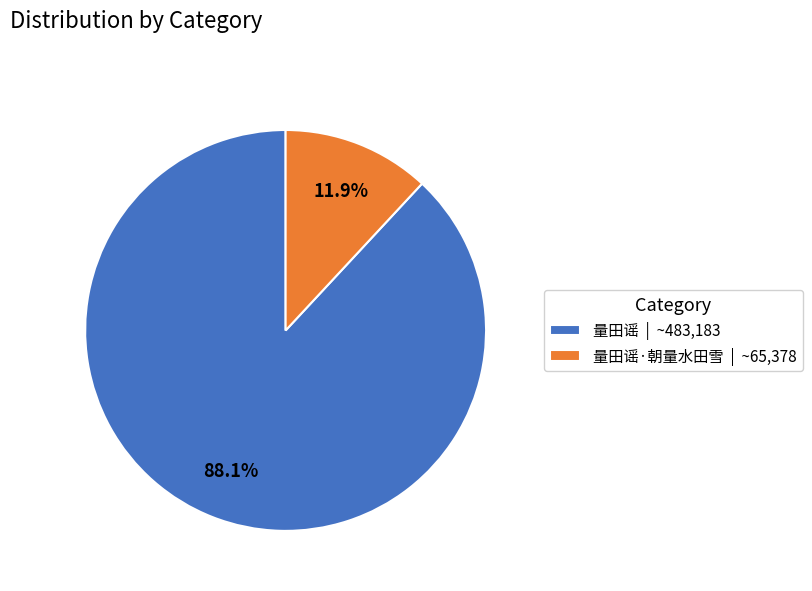

Is the sum of 量田谣·朝量水田雪 | ~65,378 and 量田谣 | ~483,183 greater than half?

Yes